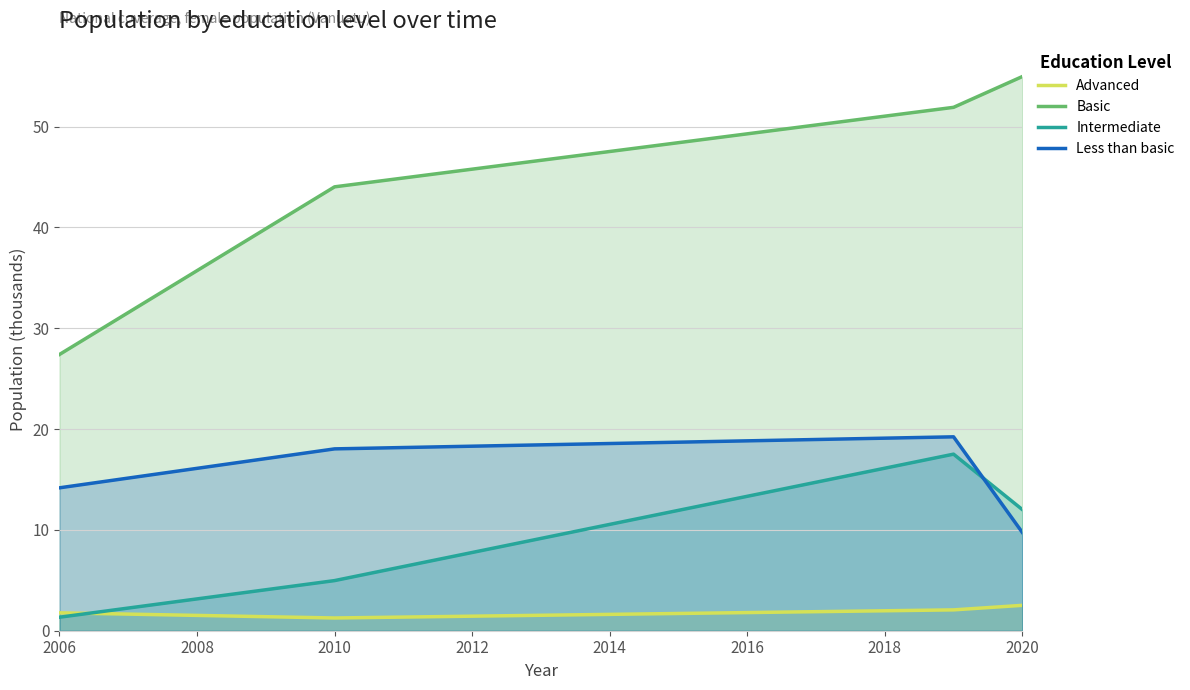

True or false: Intermediate and Advanced intersect in this chart.

True